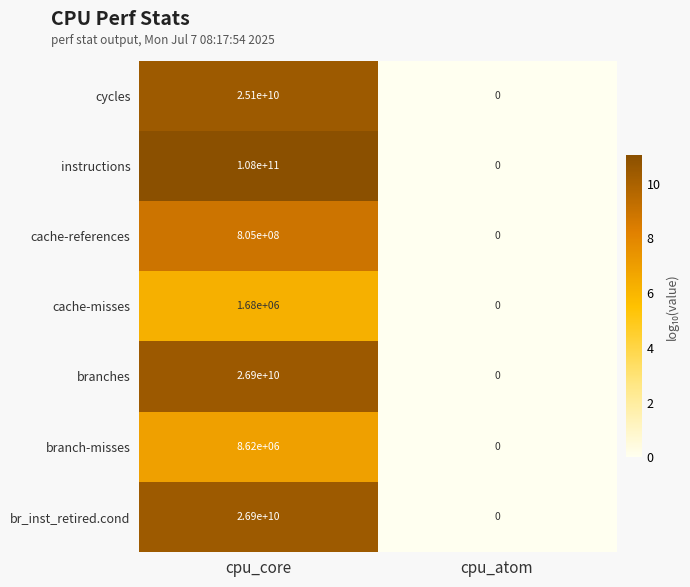

True or false: instructions has a value of 0 at cpu_atom.

True